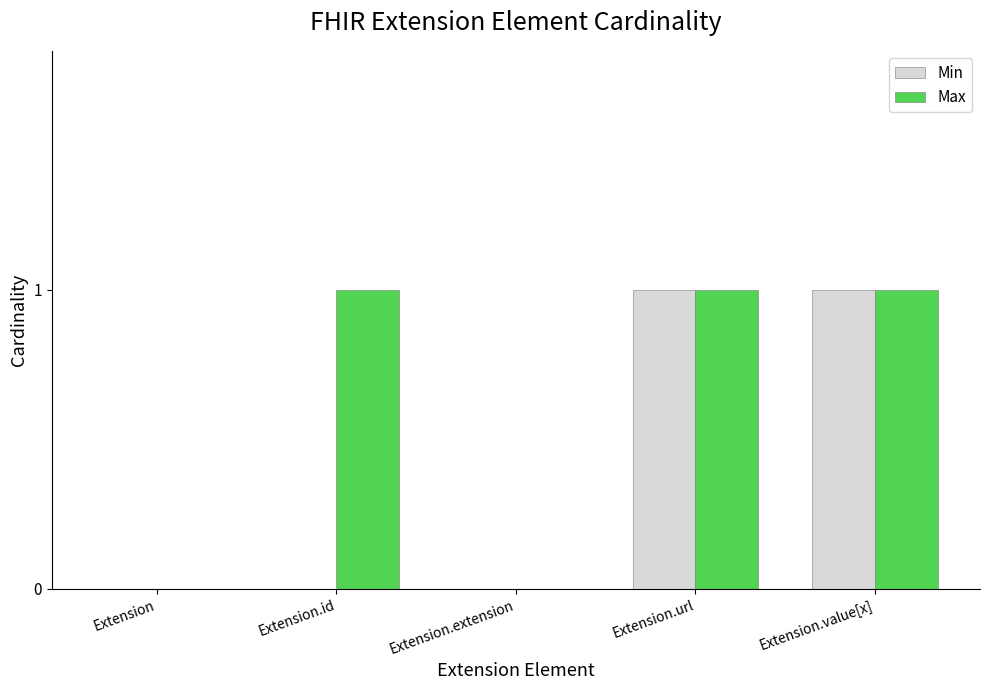

Between Extension and Extension.id, which series saw the biggest shift?

Max